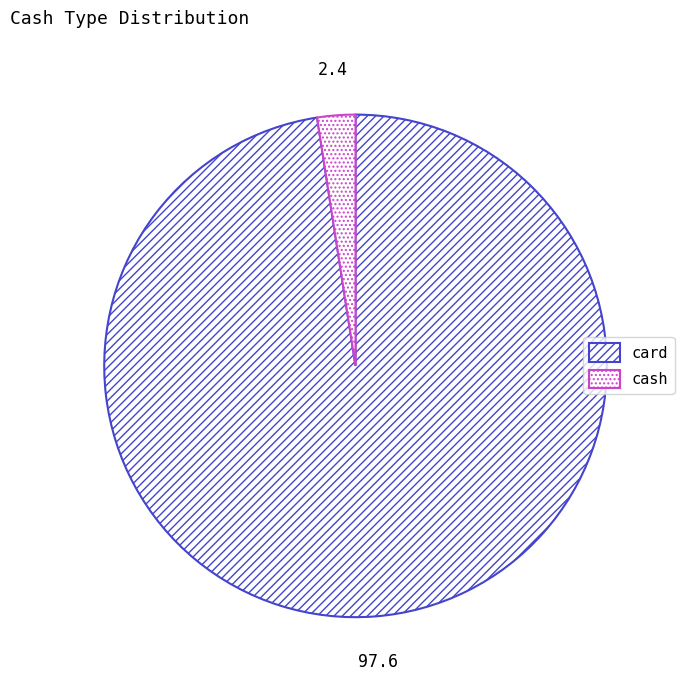

Count the number of slices in the pie.

2